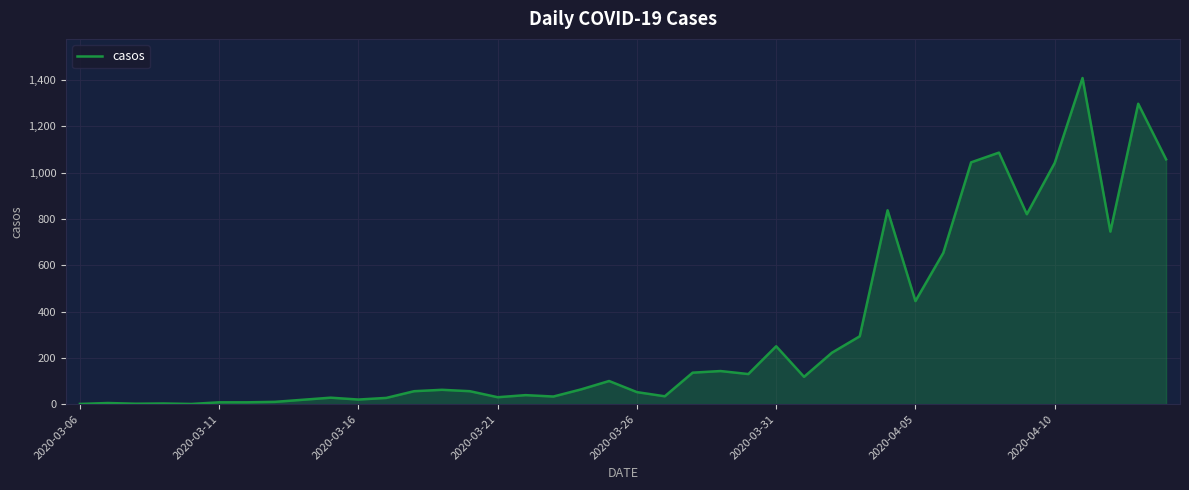

What is the maximum value shown in the chart?

1408